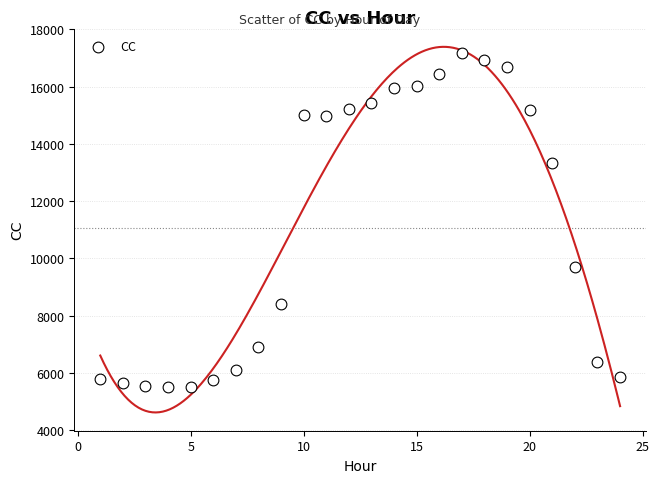

What is the range of Y values (max minus min)?

11681.2